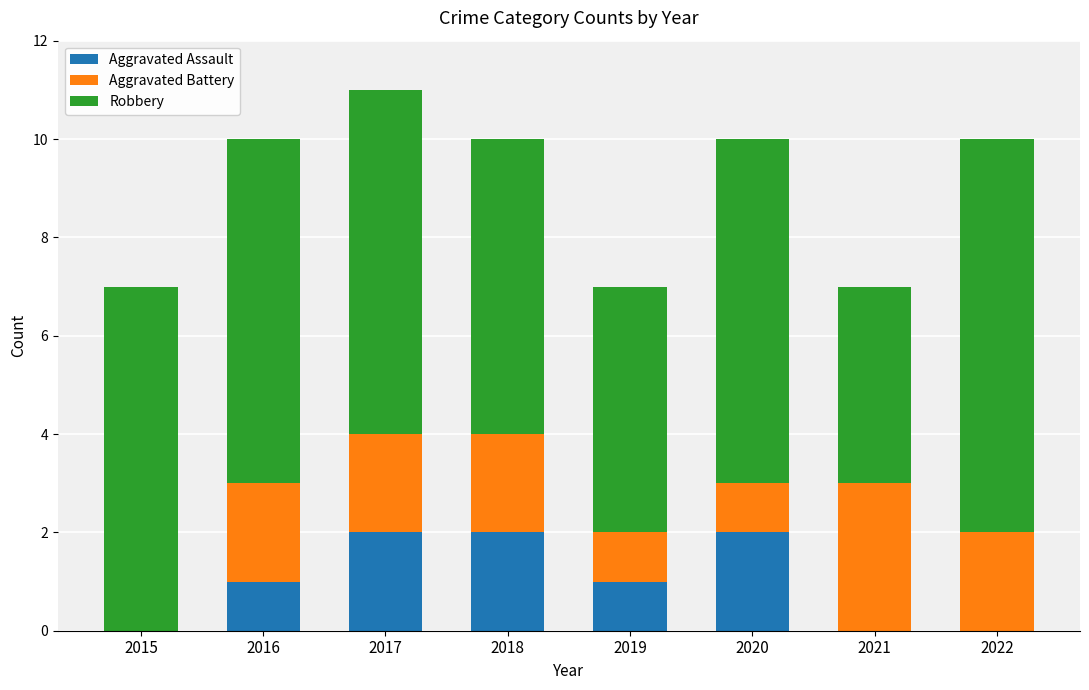

What is the total value across all series at 2019?

7